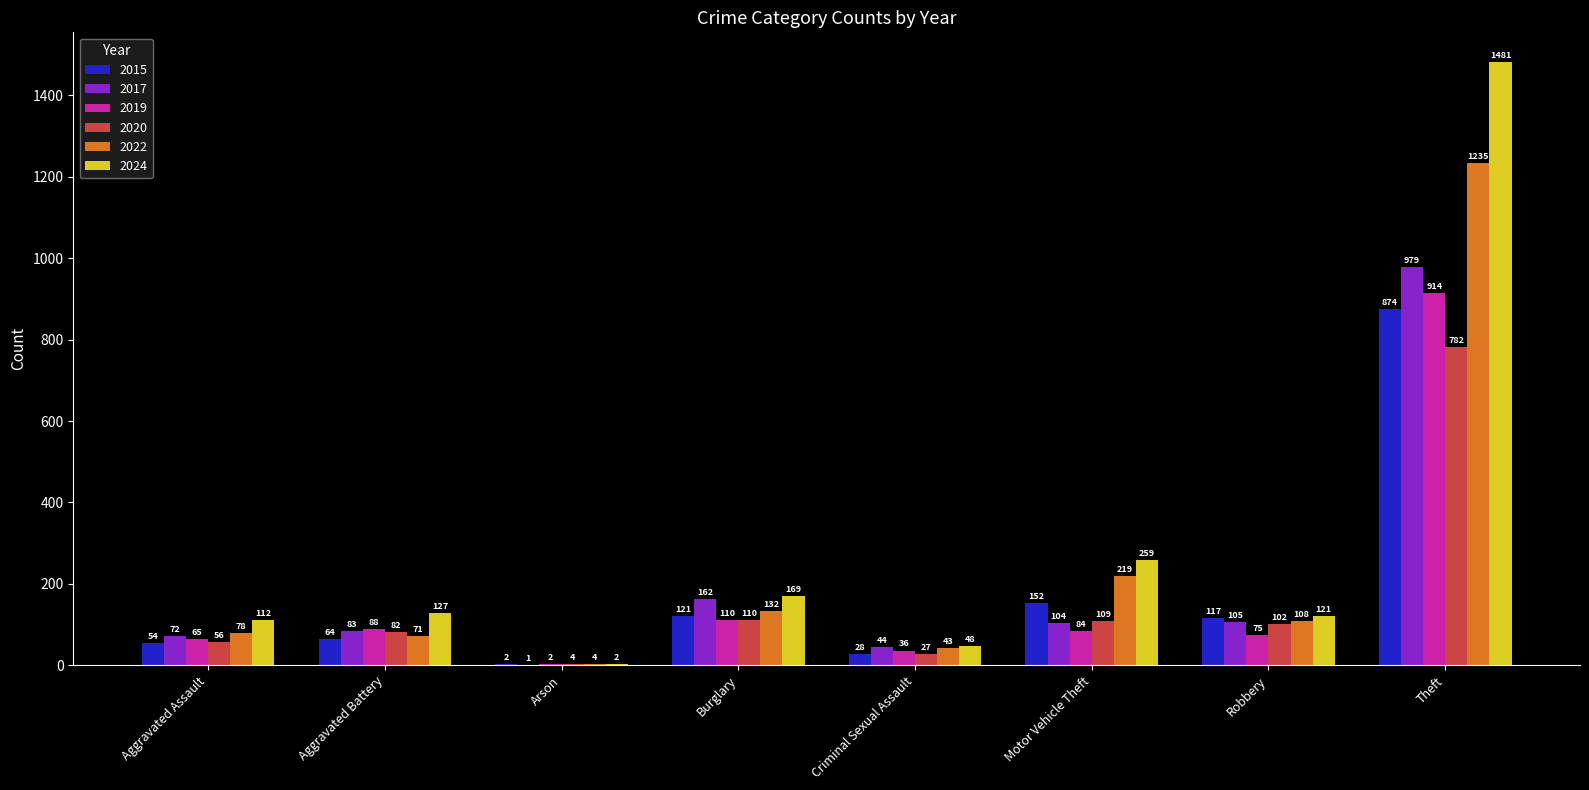

Which category has the highest value across all series?

Theft